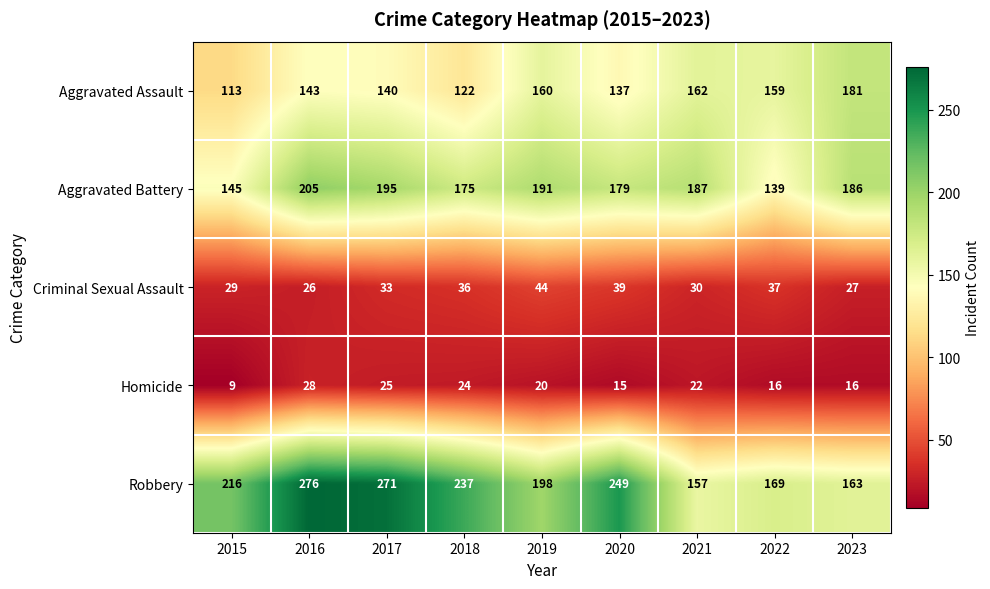

What is the total value across all series at 2016?

678